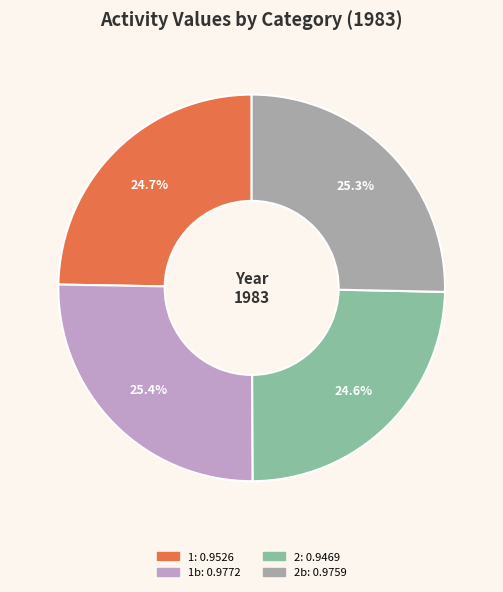

To the nearest percent, what is the average slice percentage?

25%